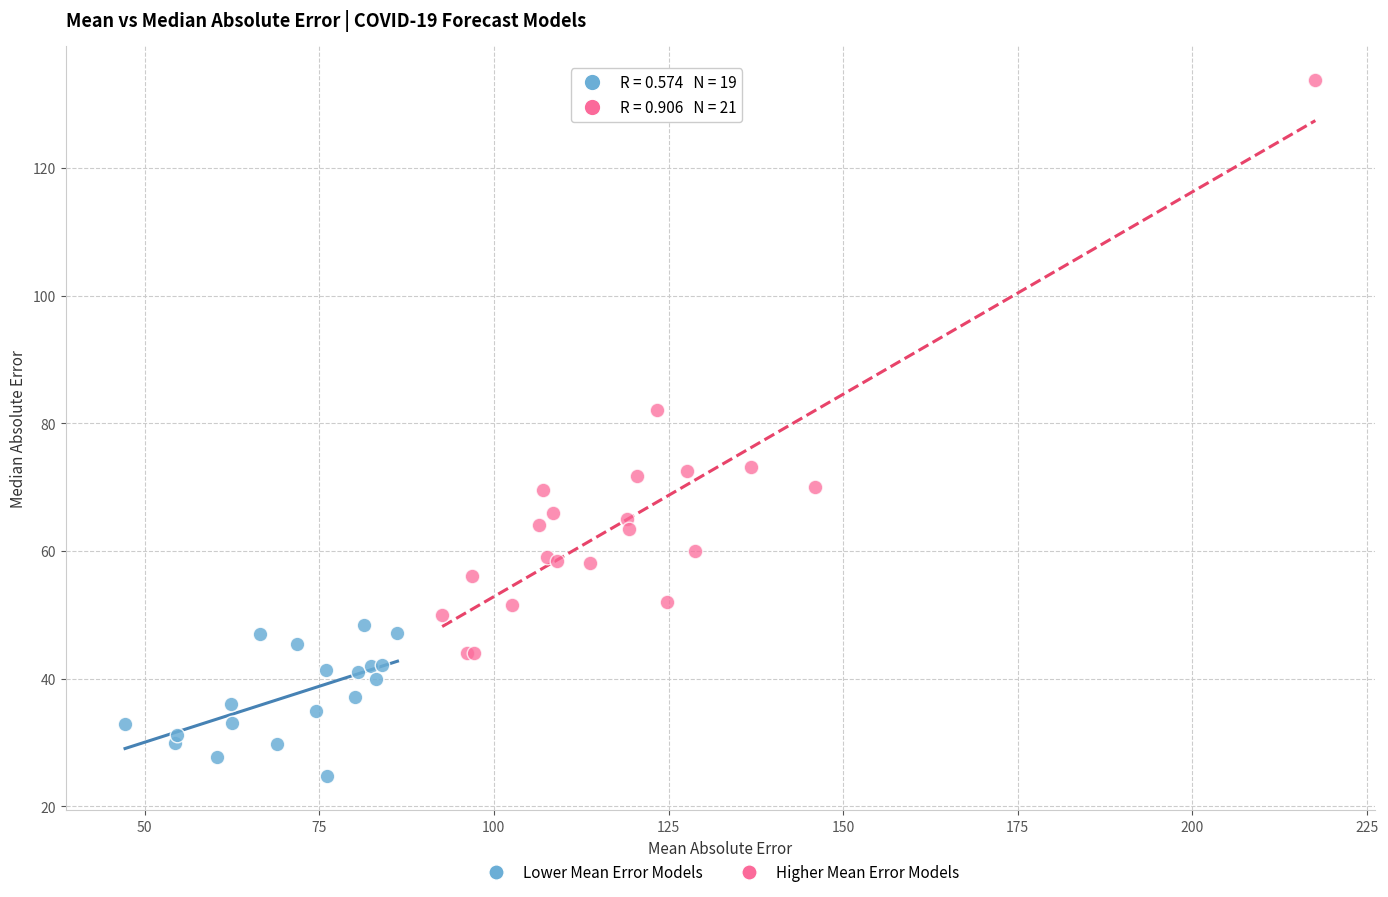

What are all the series names shown in the legend?

Lower Mean Error Models, Higher Mean Error Models